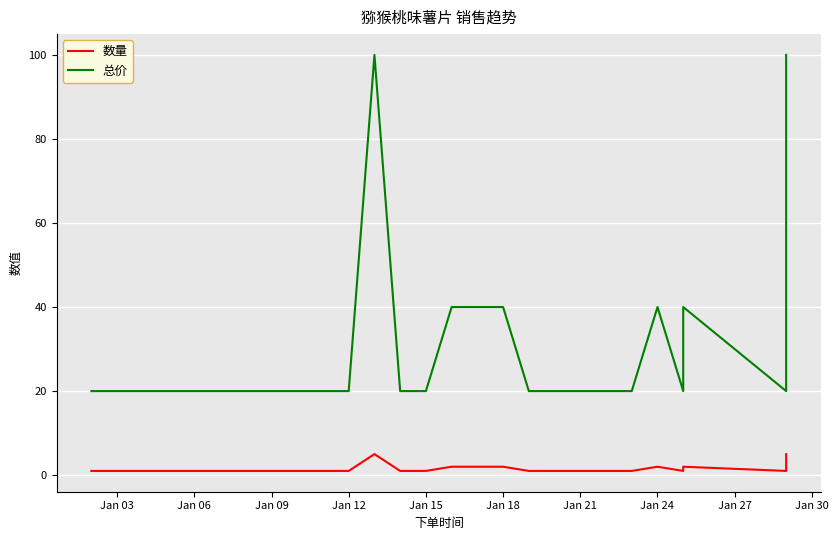

True or false: 总价 and 数量 cross at least once.

False